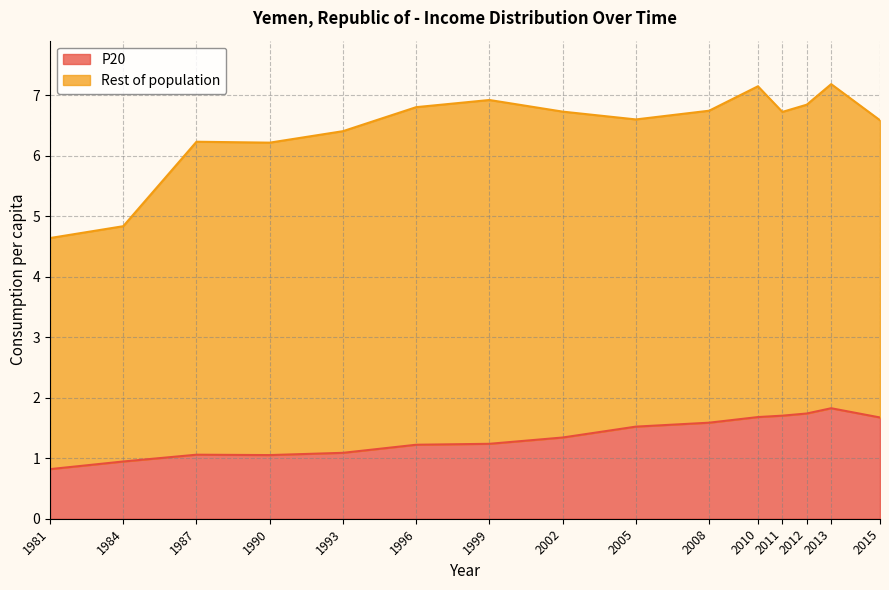

Reading left to right, extract all data points from this chart.

0.8	0.9	1.1	1.1	1.1	1.2	1.2	1.3	1.5	1.6	1.7	1.7	1.7	1.8	1.7